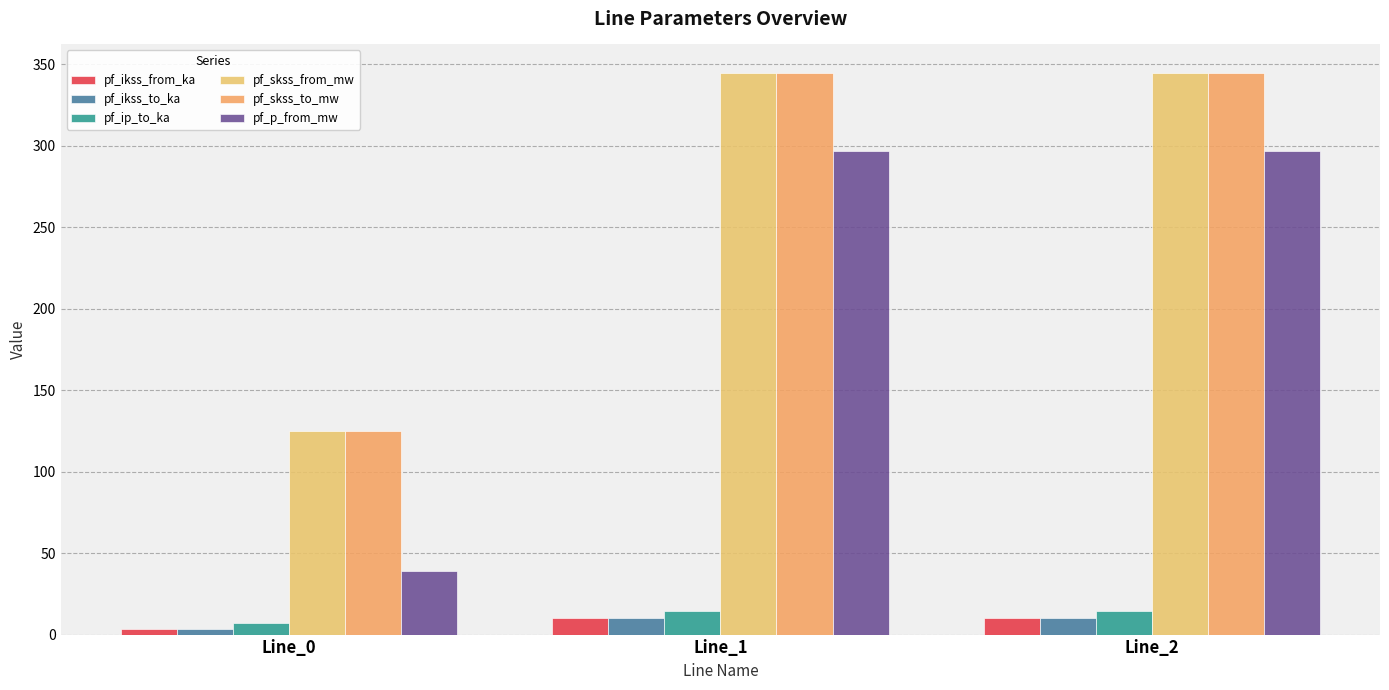

What is the difference between the highest and lowest values at Line_0?

121.2